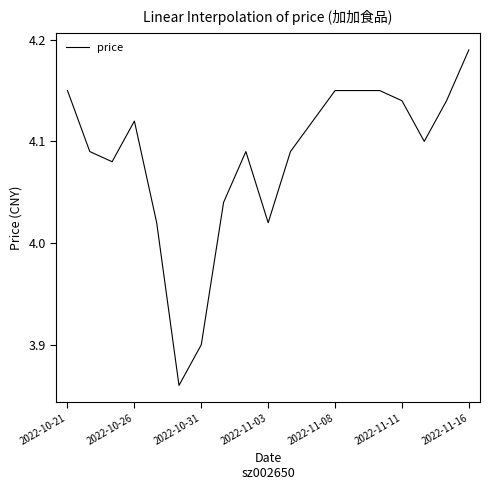

What is the difference between the maximum and minimum values?

0.3